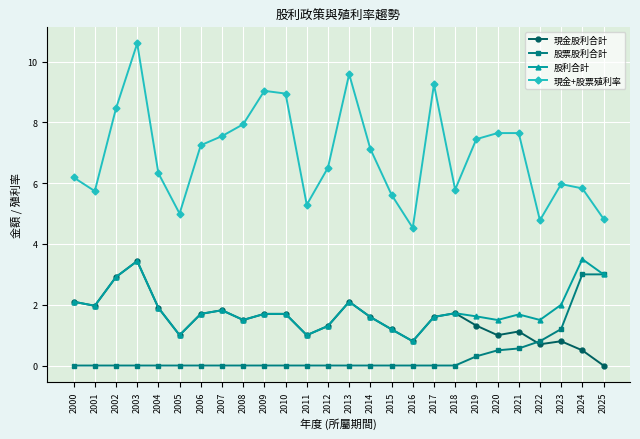

What are all the series names shown in the legend?

現金股利合計, 股票股利合計, 股利合計, 現金+股票殖利率